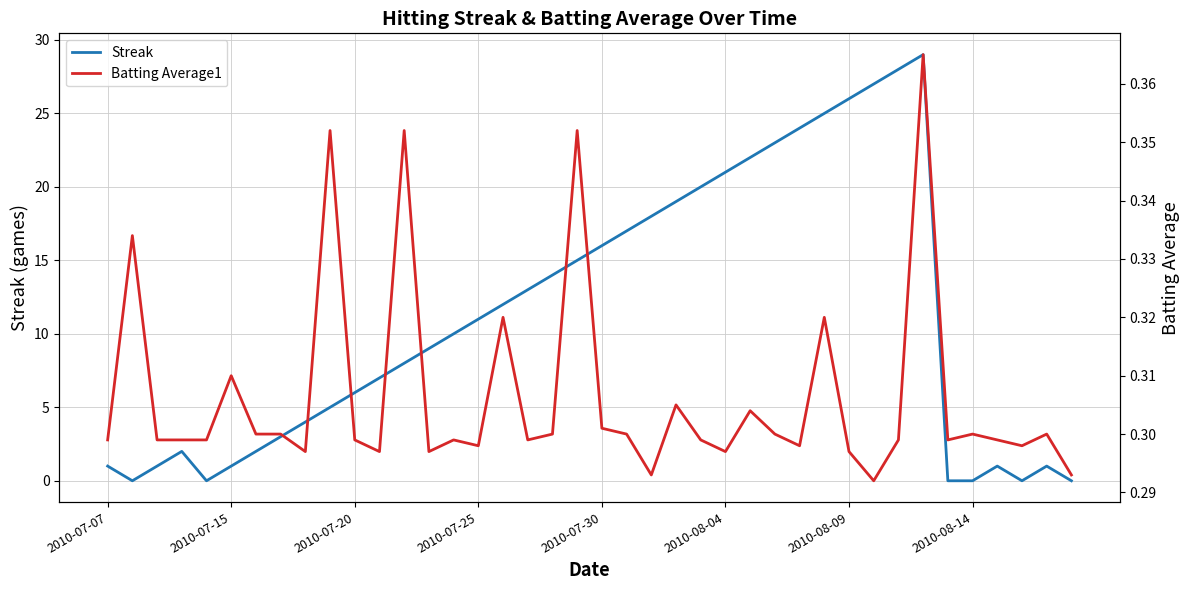

At how many categories does at least one series exceed 8?

21